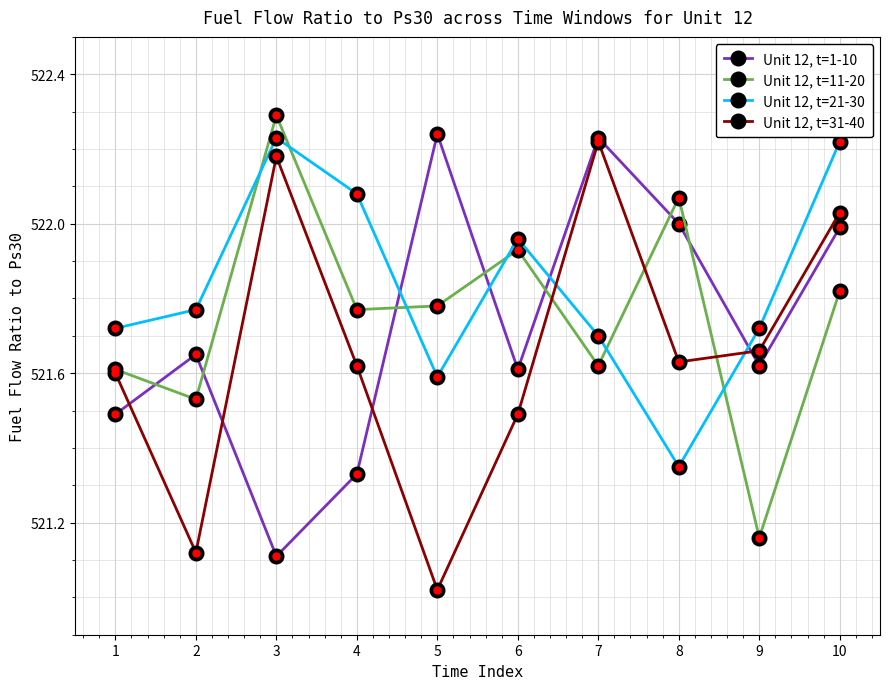

Where do Unit 12, t=1-10 and Unit 12, t=31-40 first cross each other?

1 and 2